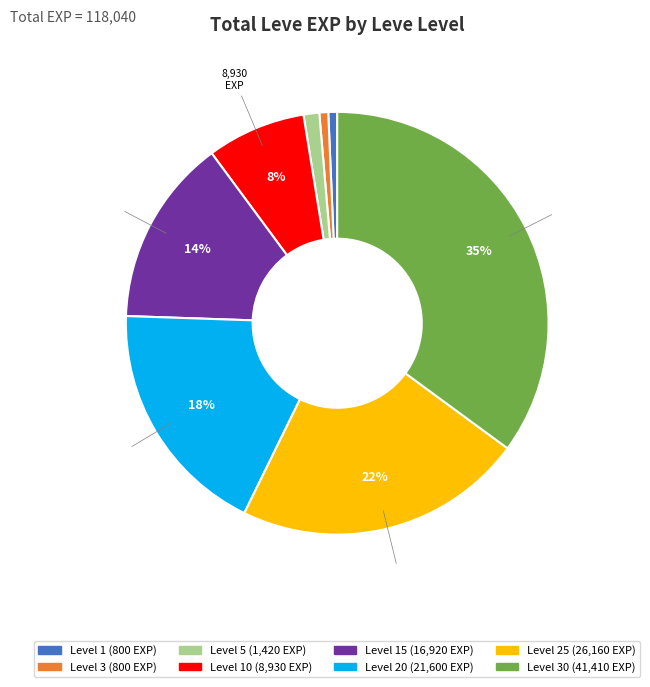

Does any single category account for the majority?

No